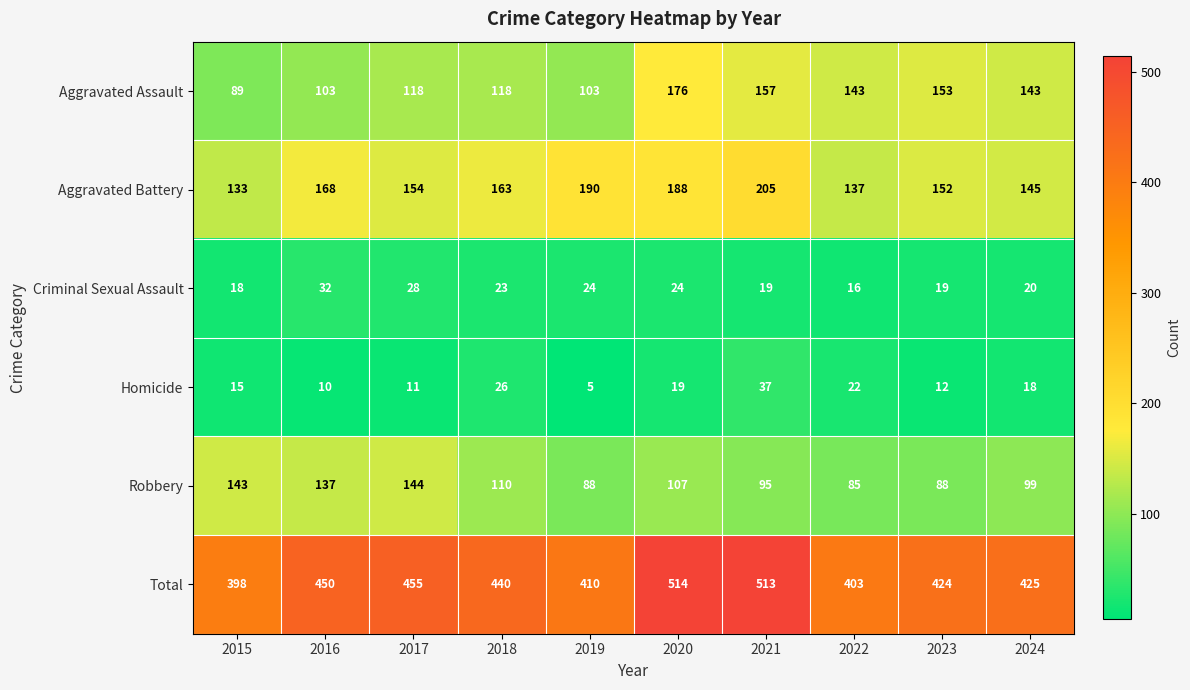

What is the spread (max minus min) of values at 2015?

383